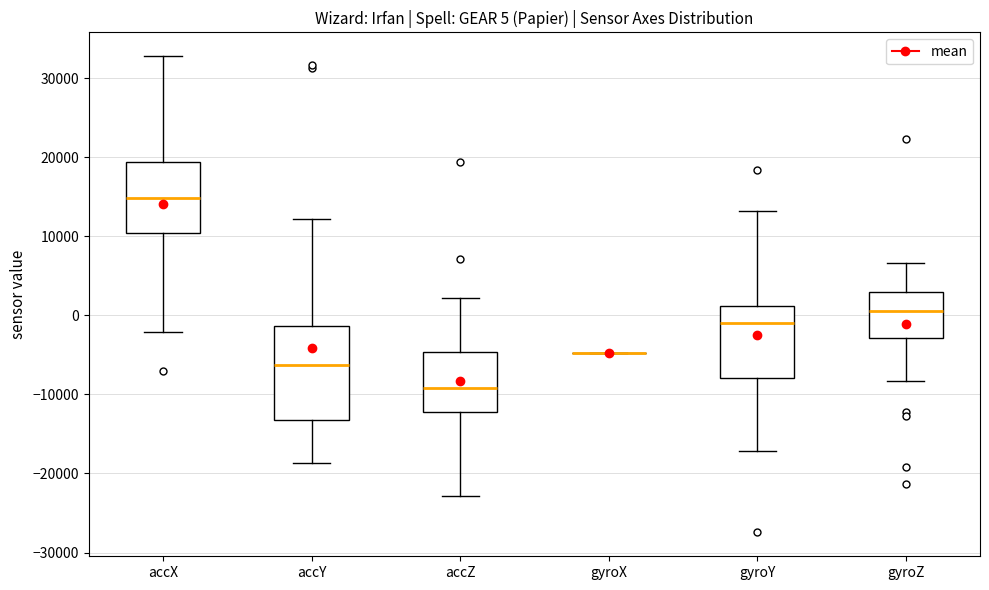

Comparing the boxes themselves (not the whiskers), which one is the tallest?

accY